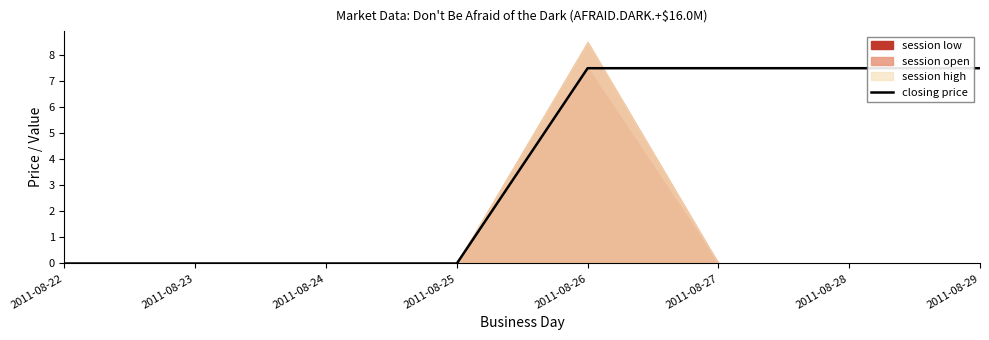

What is the maximum value for closing price?

7.5